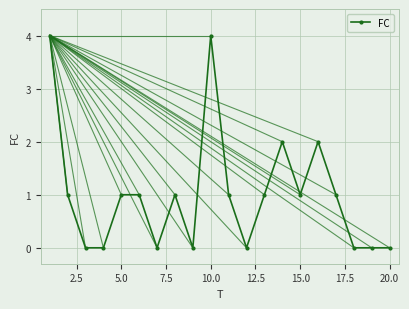

What is the value of the 10th point from the left?

4